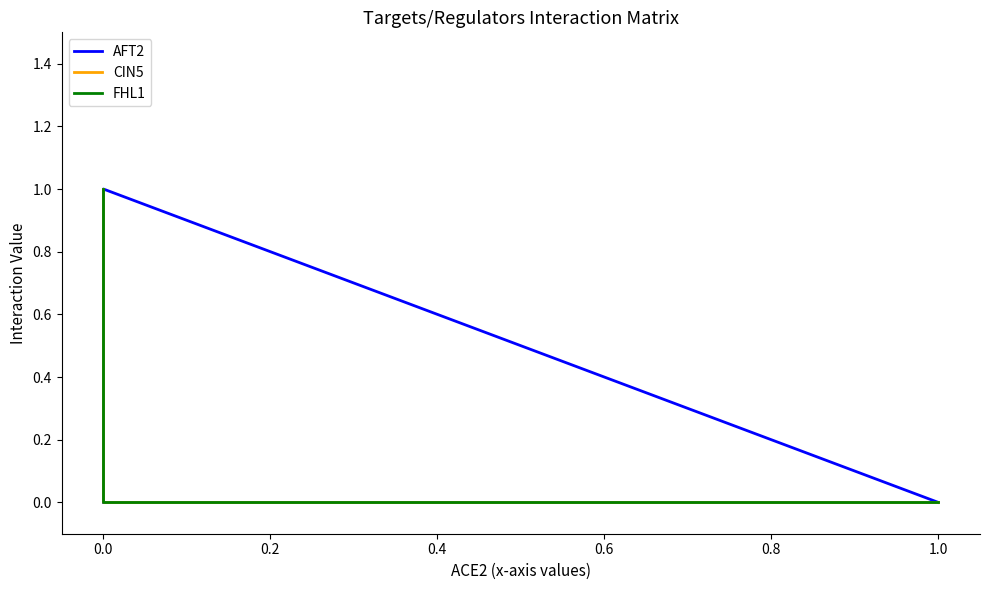

What is the label of the 4th point from the left?

0.4